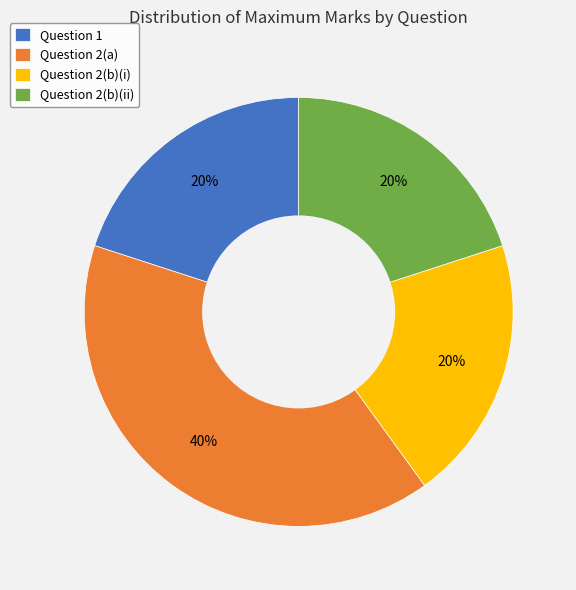

Combined, do Question 1 and Question 2(a) account for over 50%?

Yes